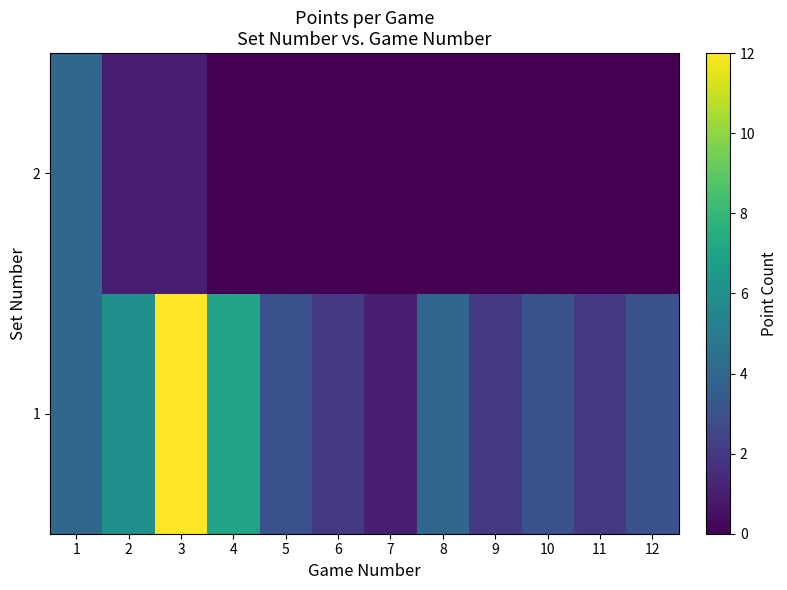

Rank the series at 12 from lowest to highest value.

2, 1